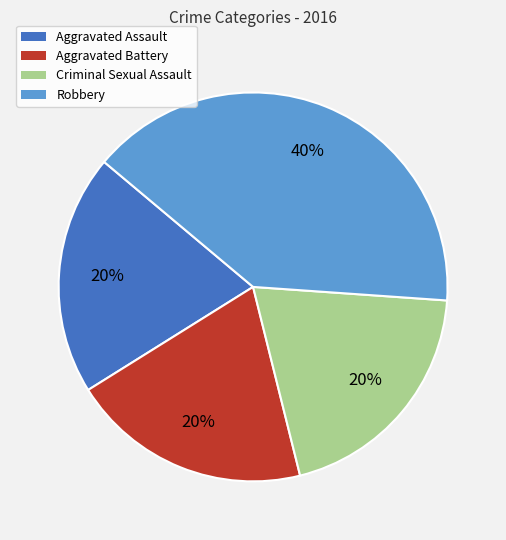

What is the ratio of the value at Aggravated Battery to the value at Robbery?

0.5